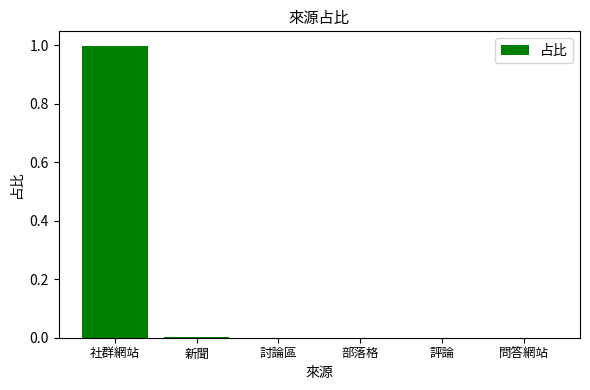

Between 社群網站 and 評論, which is larger?

社群網站